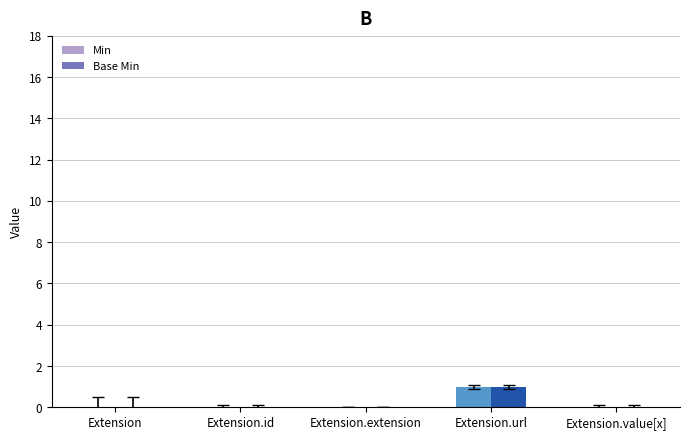

Reading left to right, transcribe all the data shown in this chart.

Min: Extension=0	Extension.id=0	Extension.extension=0	Extension.url=1	Extension.value[x]=0
Base Min: Extension=0	Extension.id=0	Extension.extension=0	Extension.url=1	Extension.value[x]=0